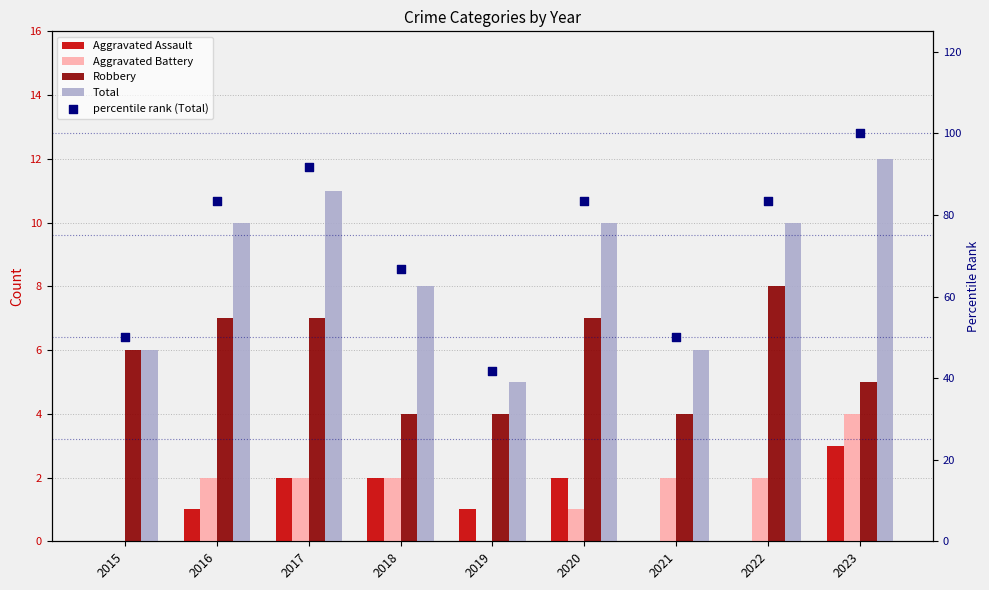

What is the total value across all series at 2019?

51.7